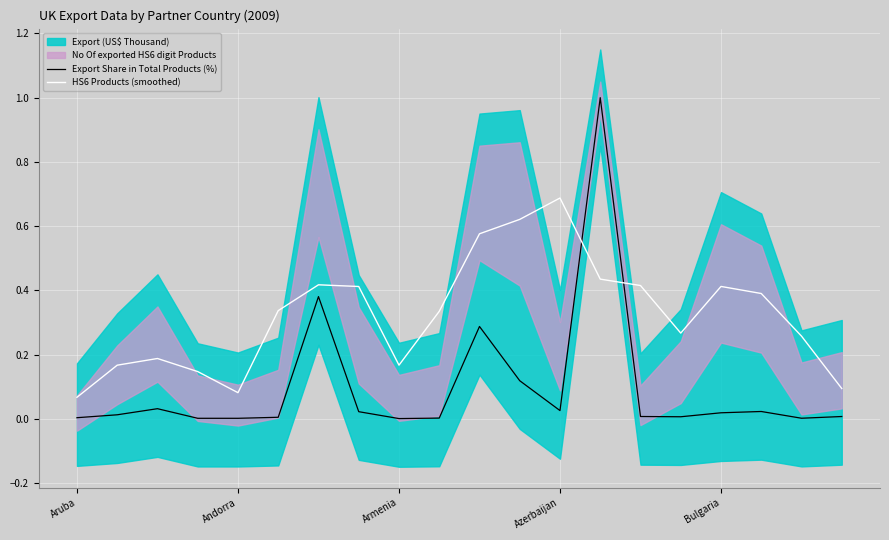

After their last crossing, which series has the higher values: HS6 Products (smoothed) or Export Share in Total Products (%)?

HS6 Products (smoothed)